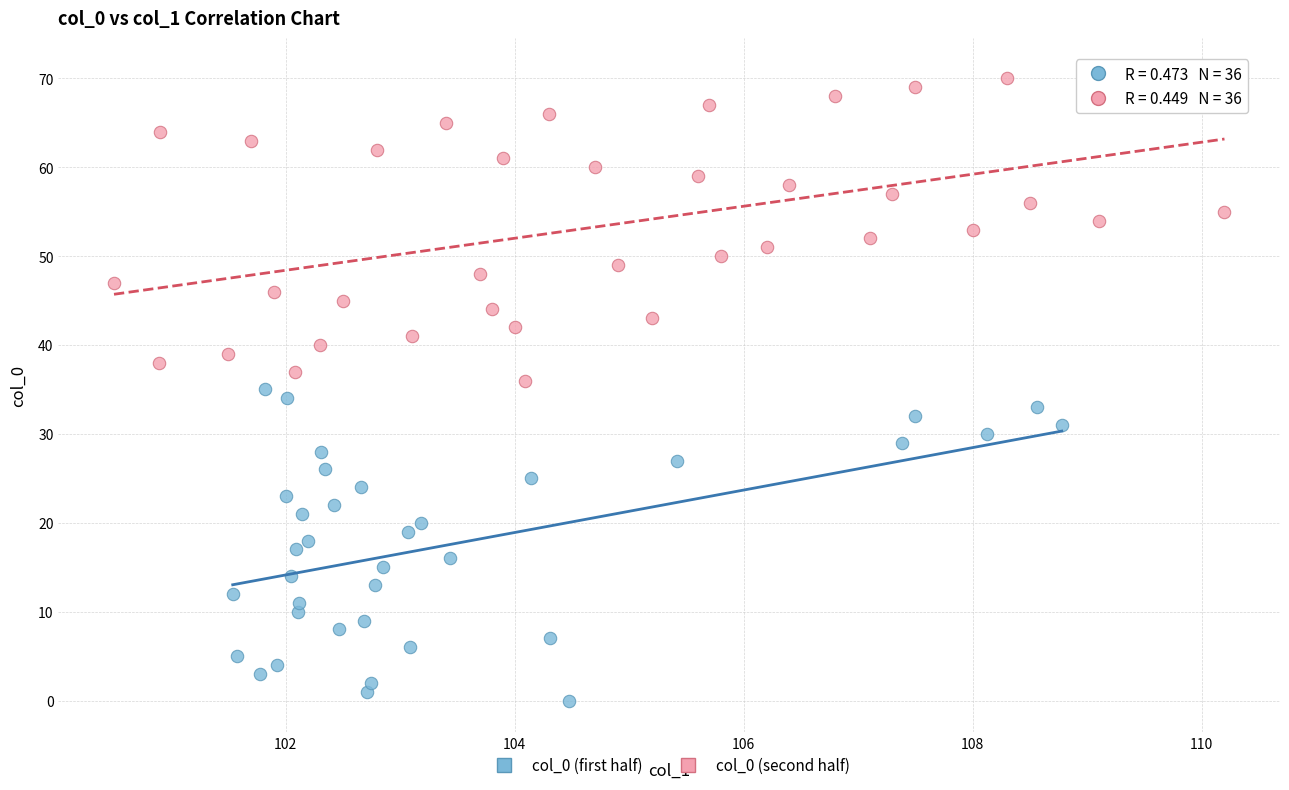

Which series reaches the minimum Y coordinate?

col_0 (first half)